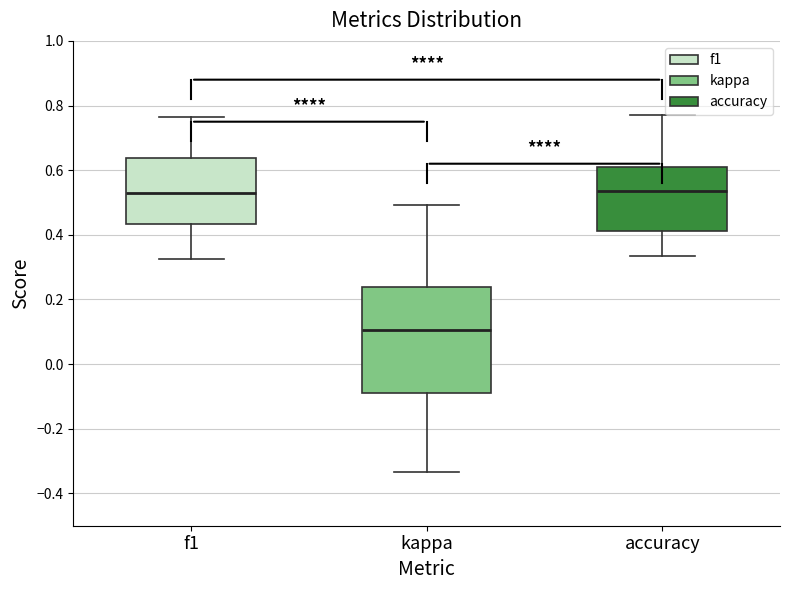

Where does the upper whisker of the box for kappa end on the y-axis? The values are not printed on the chart, so give them approximately, as read against the axis.

0.50